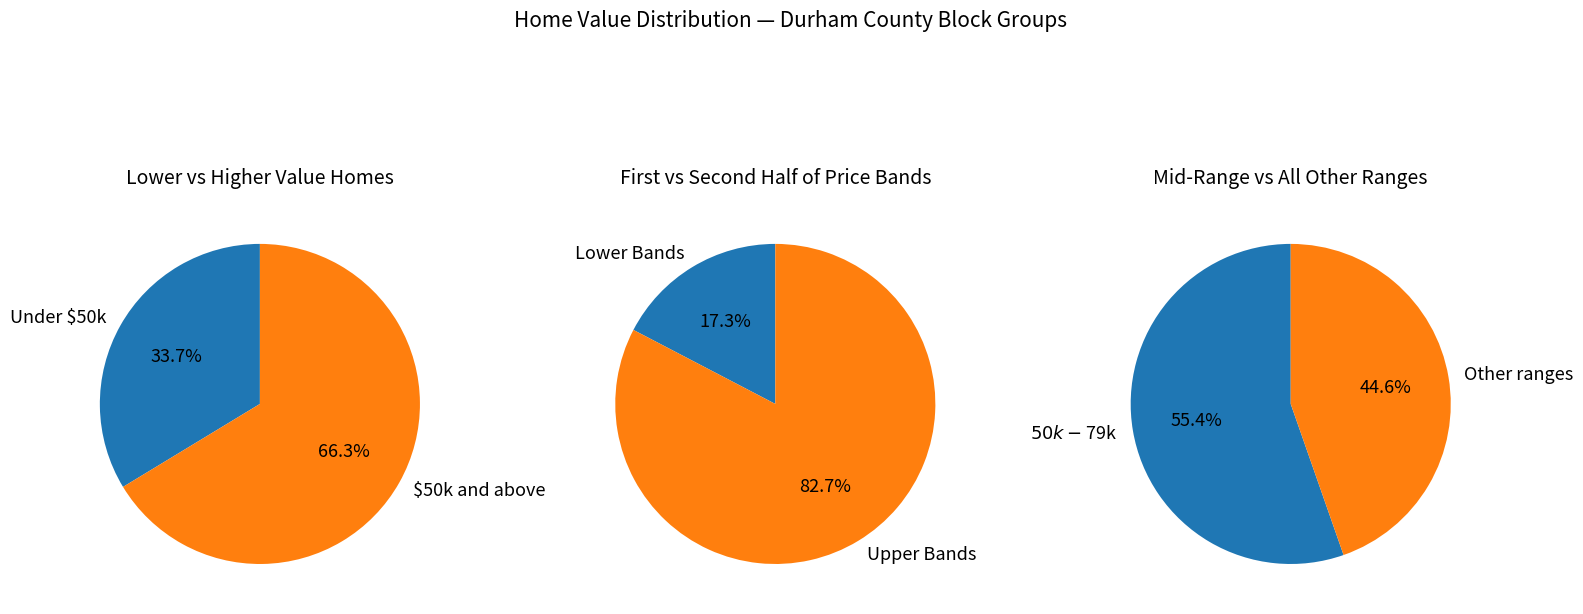

The $60,000 to $69,999 slice represents 27% of the pie. True or false?

False